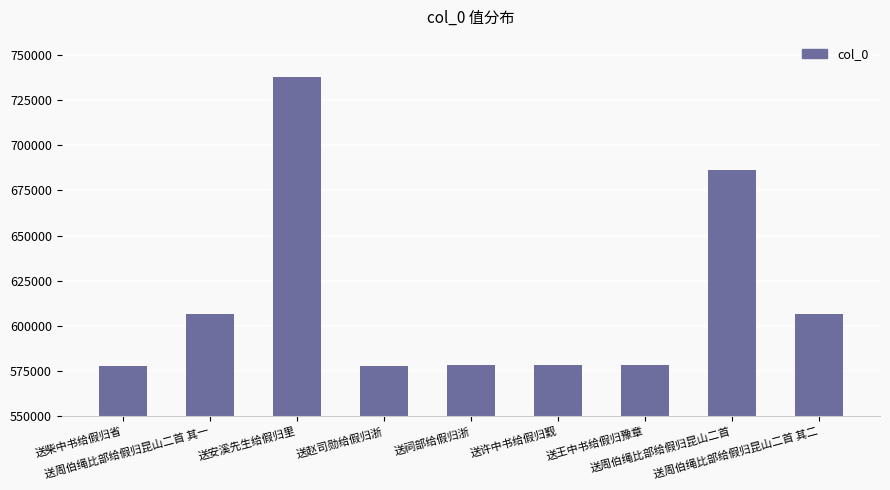

The chart shows a value of 832969 at 送赵司勋给假归浙. True or false?

False